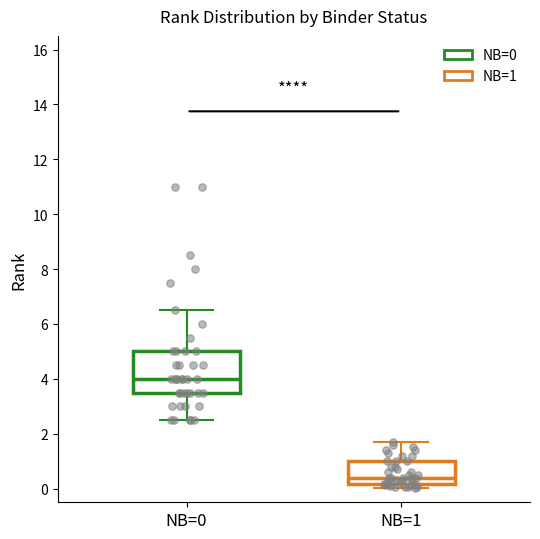

Where is the lower edge of the box for NB=1 on the y-axis? The values are not printed on the chart, so give them approximately, as read against the axis.

0.2